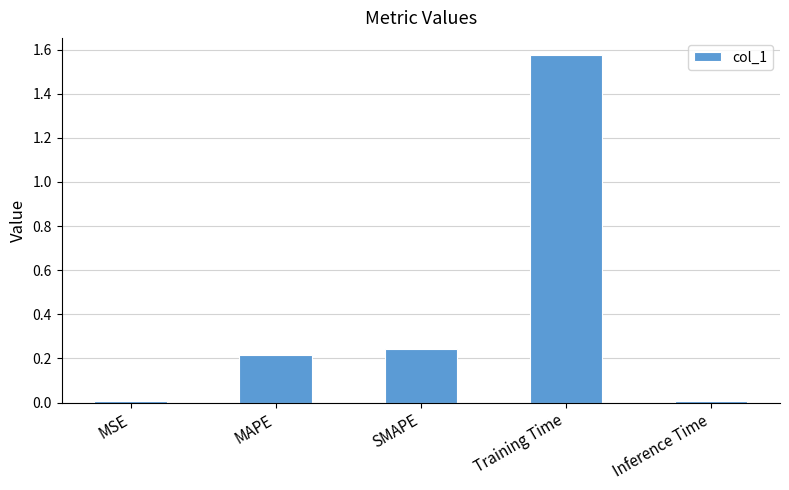

What position from the right is Training Time?

2